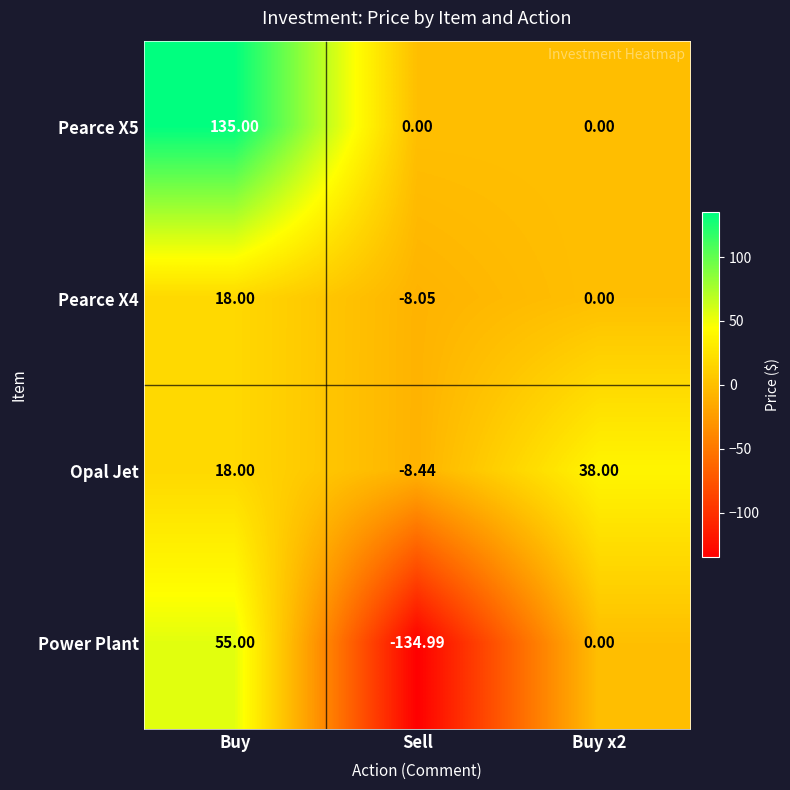

Which category has the highest value in the Pearce X4 series?

Buy